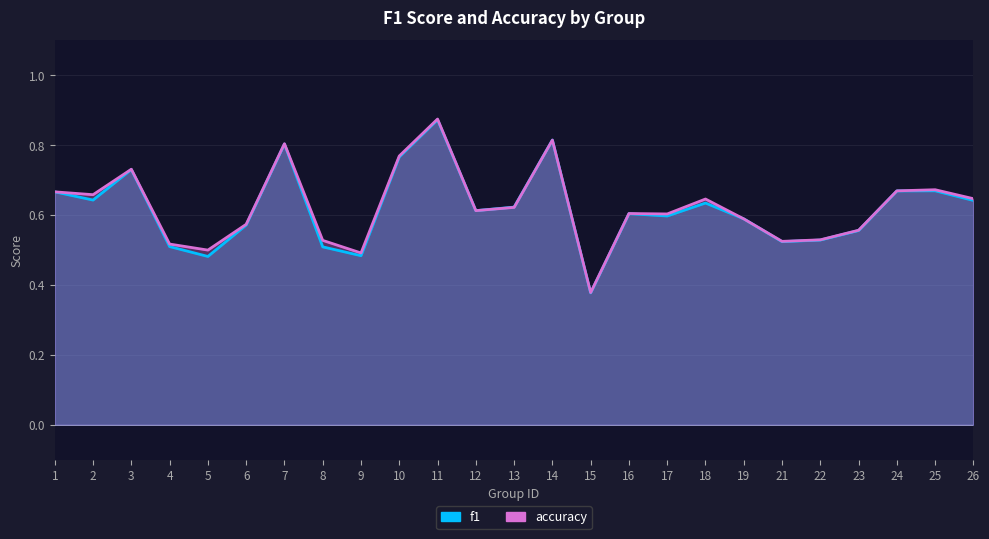

At how many categories does at least one series exceed 0?

25